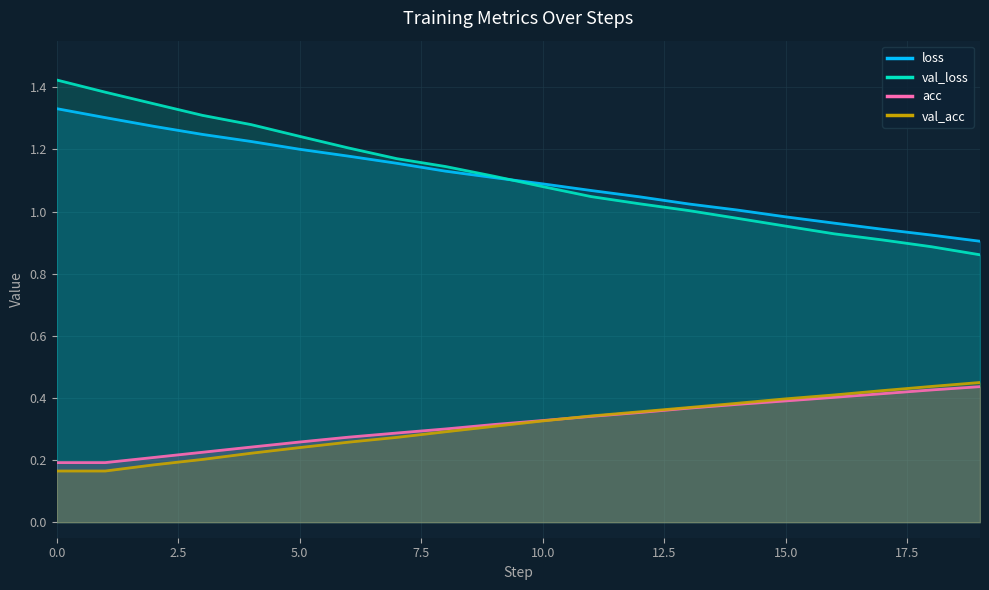

What are all the series names shown in the legend?

loss, val_loss, acc, val_acc